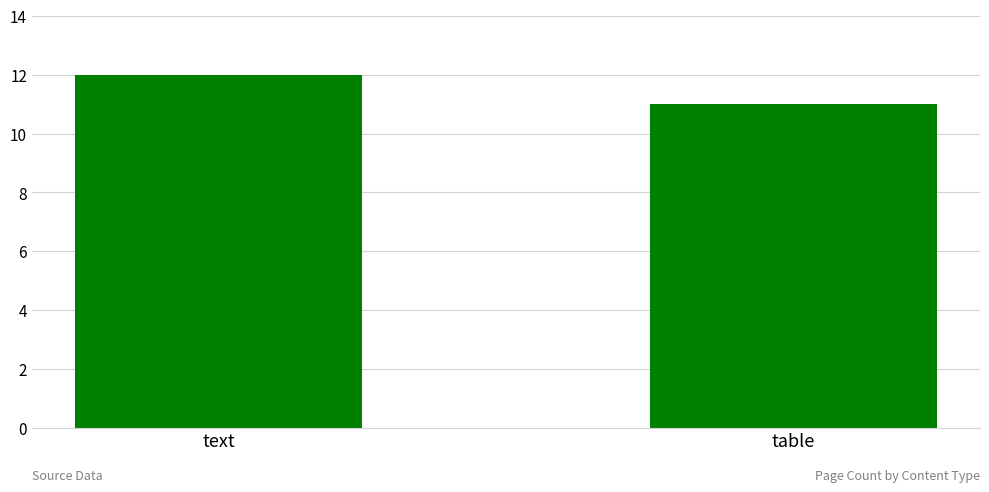

Between table and text, which is larger?

text